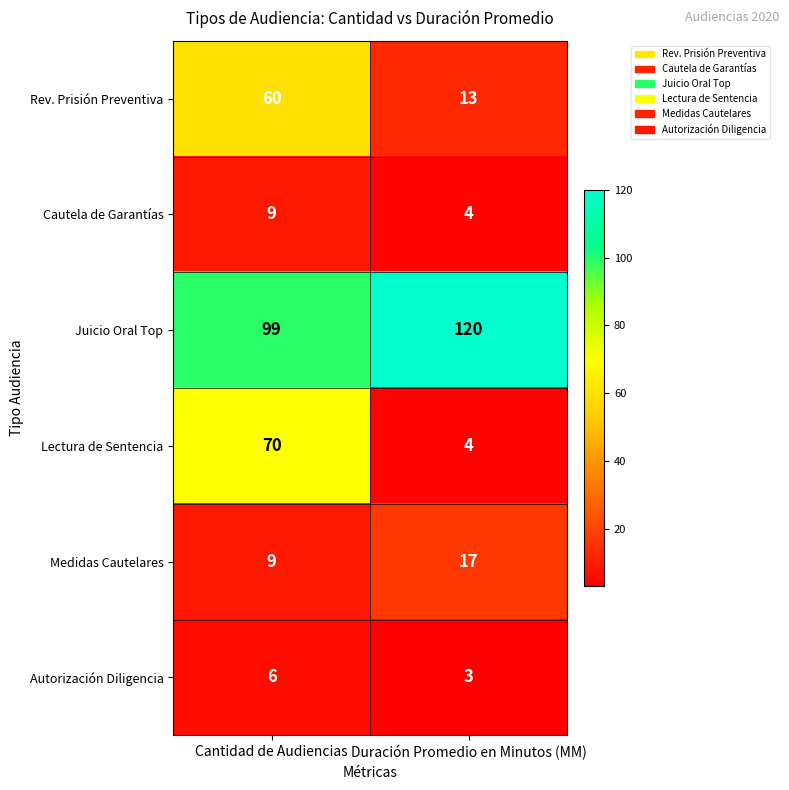

What is the approximate value of Rev. Prisión Preventiva at Duración Promedio en Minutos (MM), to the nearest 5?

15